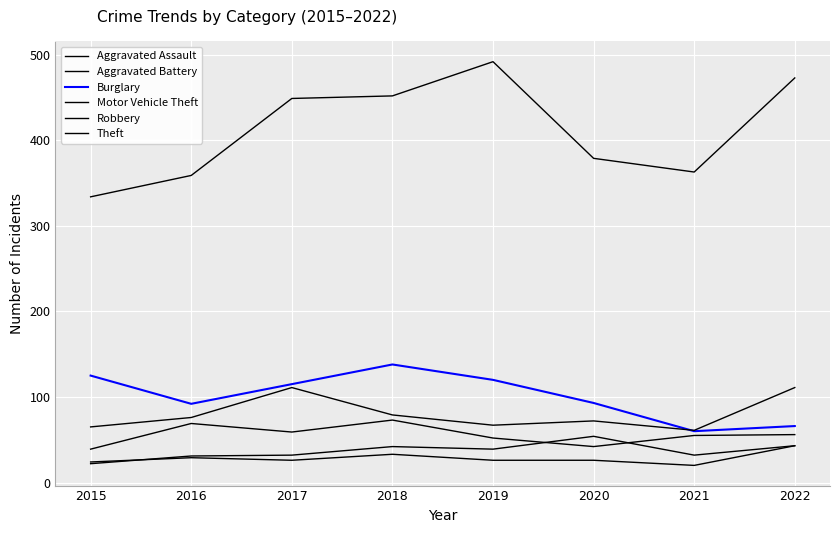

How many lines are shown in the chart?

6